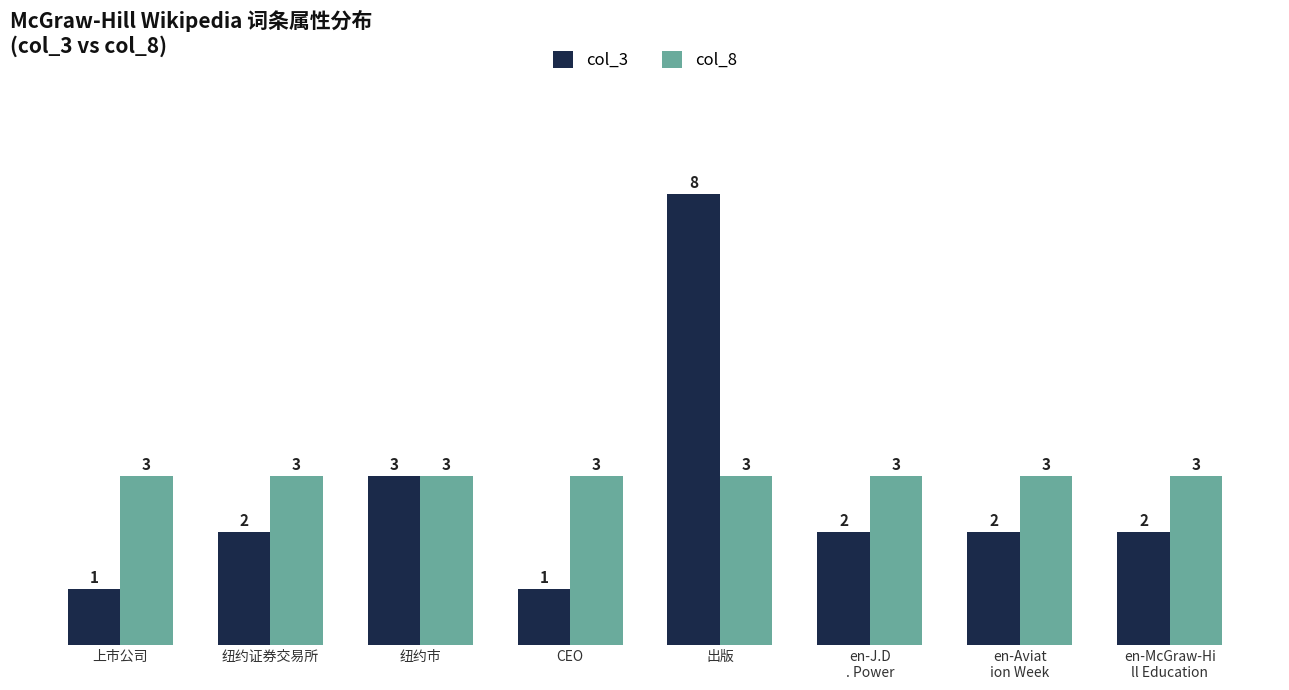

What is the average value of the col_8 series?

3